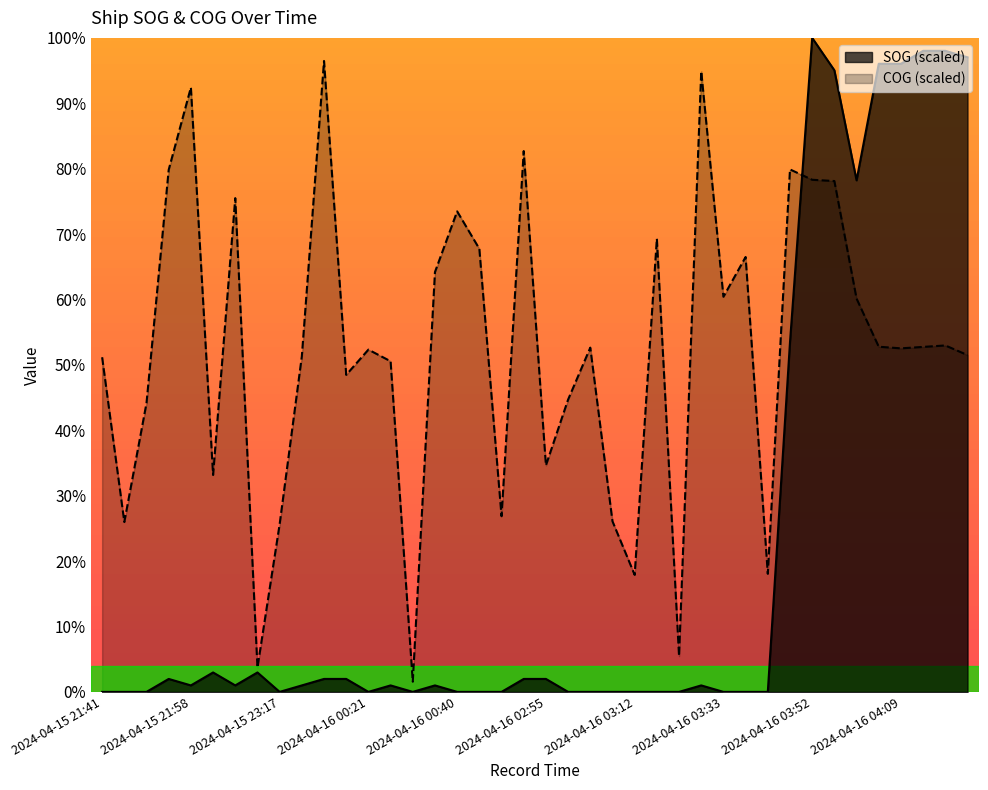

Rank the series by their maximum value, from highest to lowest.

SOG (scaled), COG (scaled)